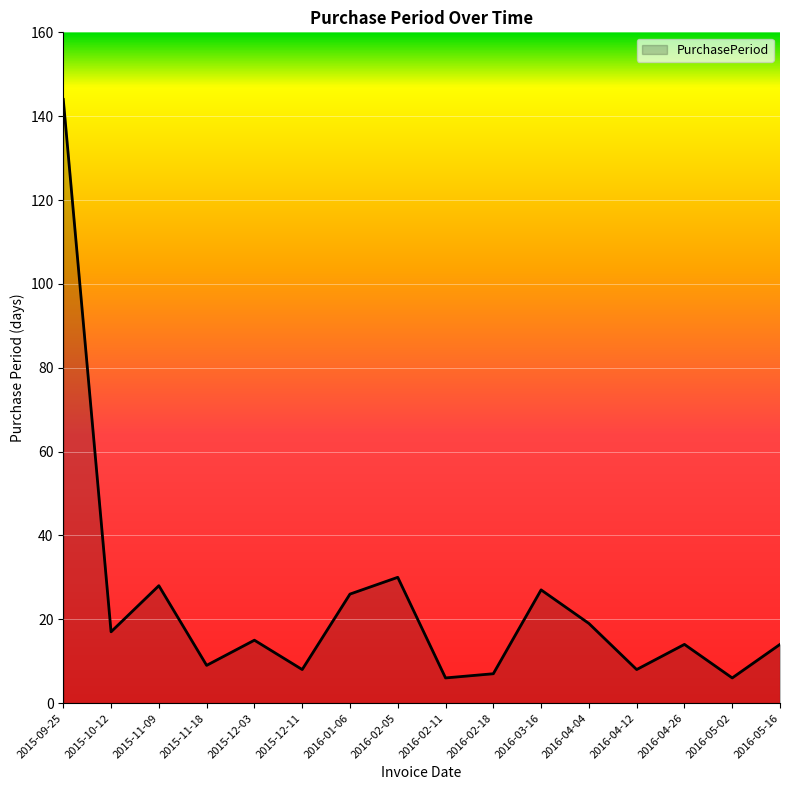

What is the difference between the values at 2016-05-16 and 2016-04-12?

6